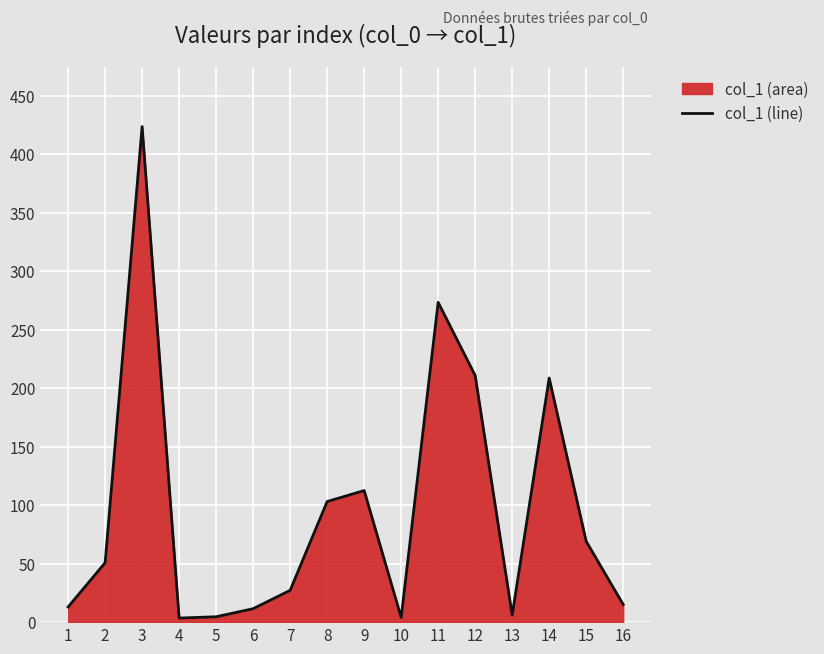

Where is the first local minimum?

4